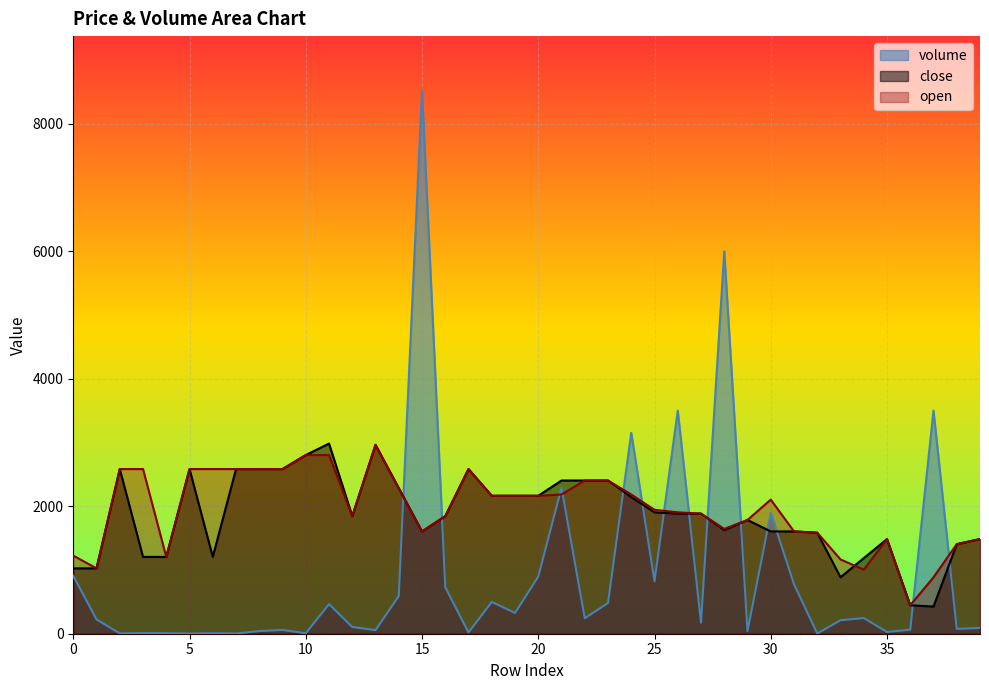

What is the value of the close point at the 35th from the left?

1185.5